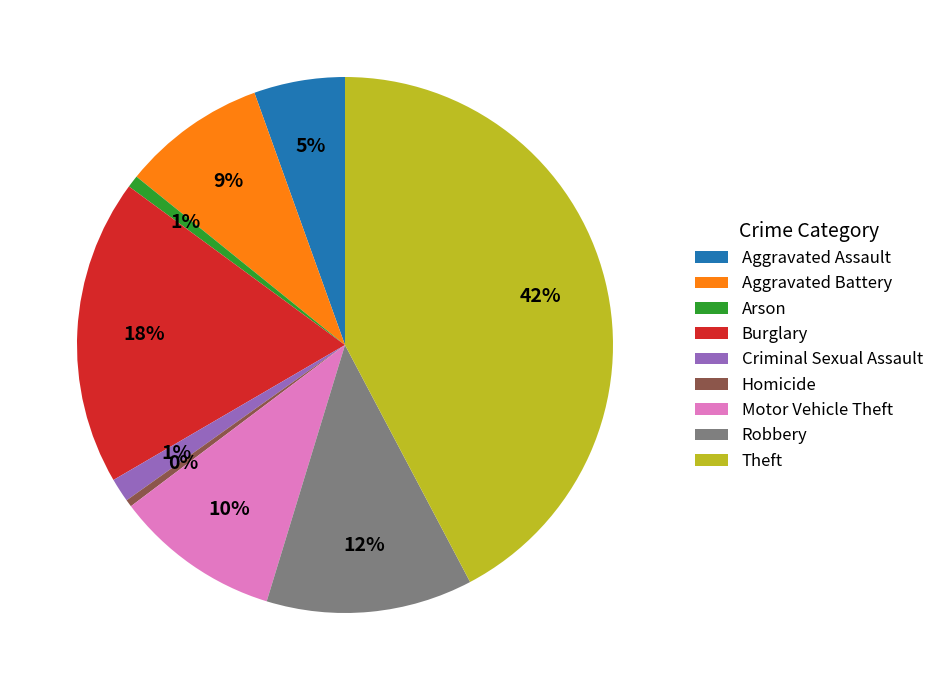

Combined, do Aggravated Battery and Homicide account for over 50%?

No